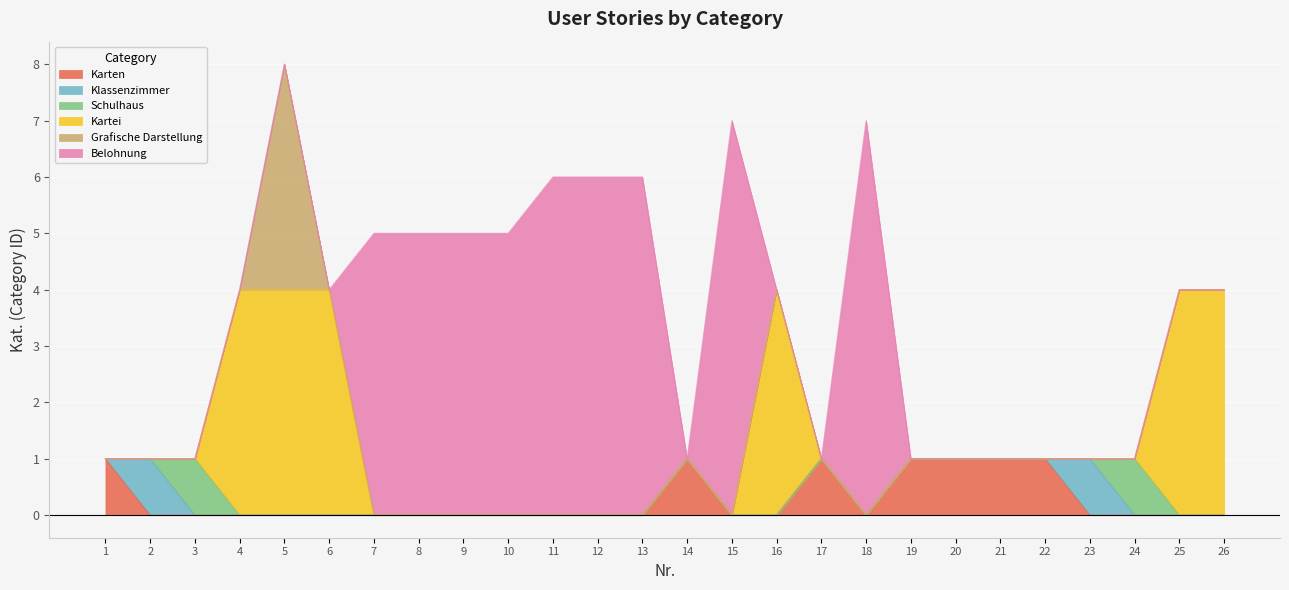

Rank the series at 16 from lowest to highest value.

Karten, Klassenzimmer, Schulhaus, Grafische Darstellung, Belohnung, Kartei